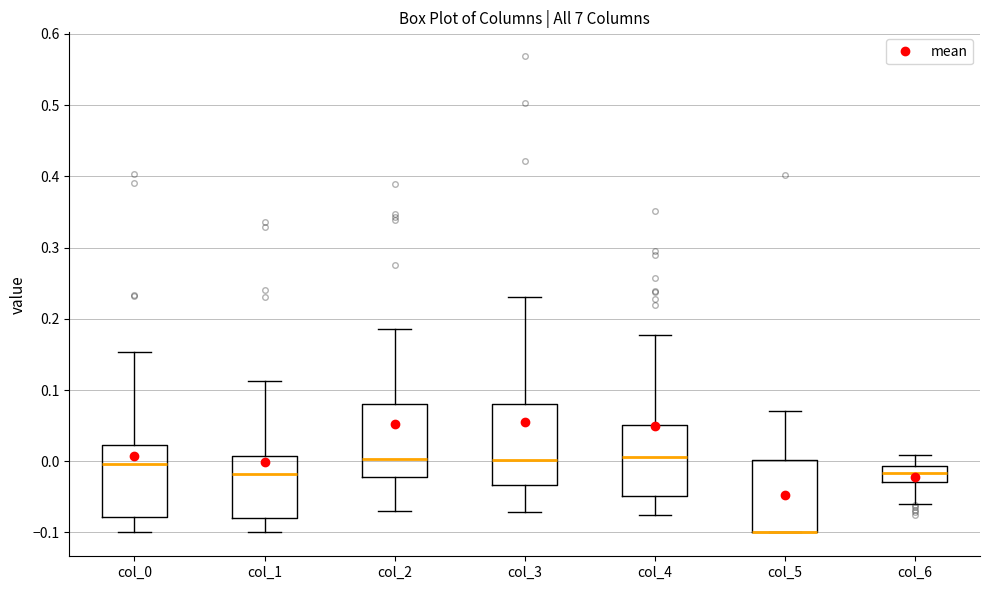

Comparing the boxes themselves (not the whiskers), which one is the tallest?

col_3